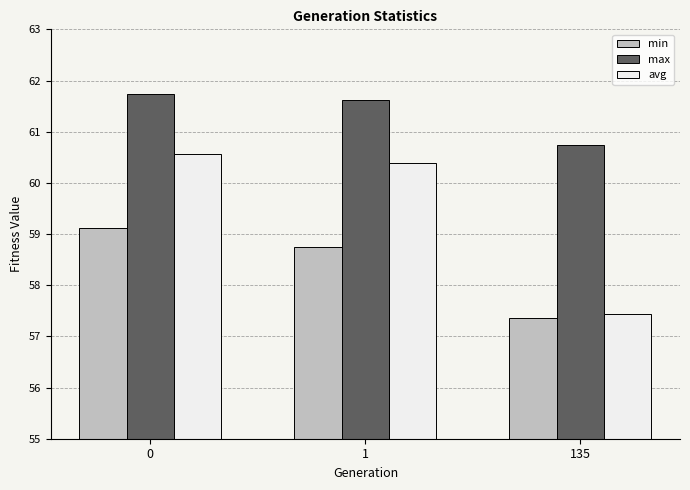

At which category does the chart reach its minimum across all series?

135